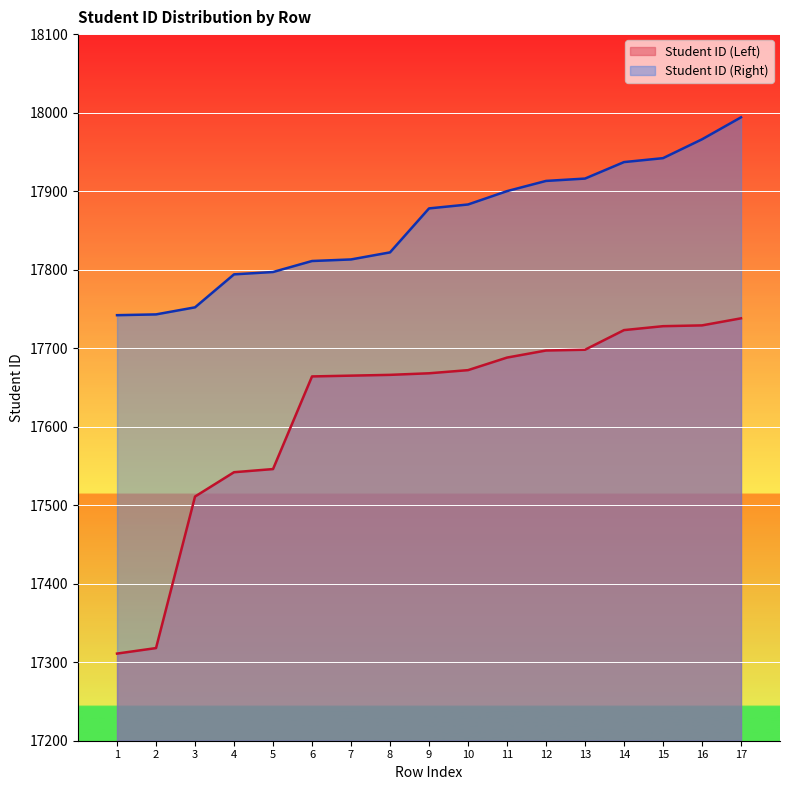

How many data points does each series have?

17